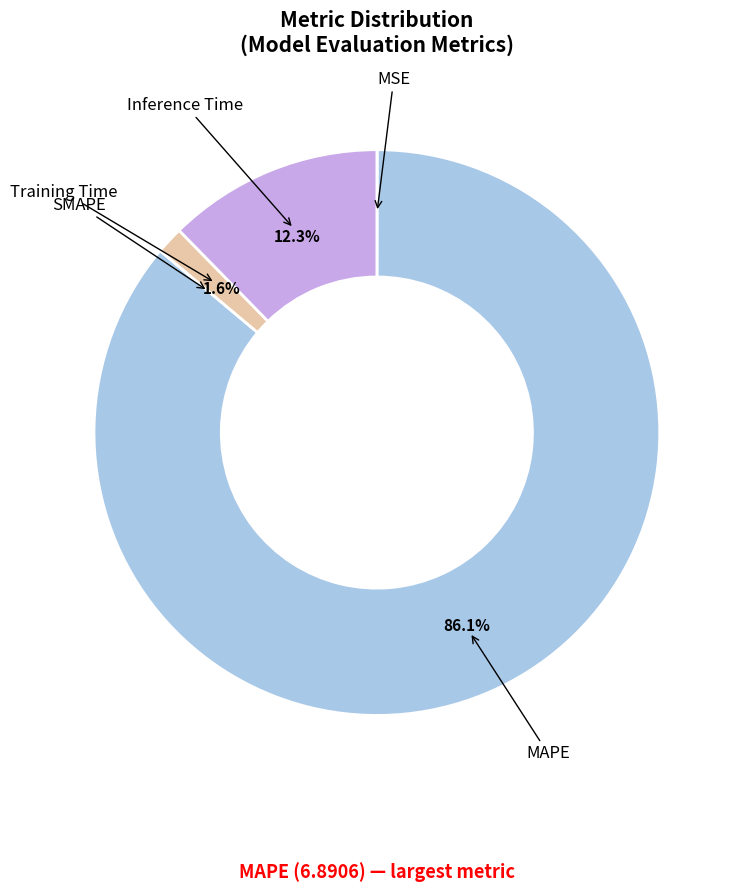

Is there a majority slice in this chart?

Yes